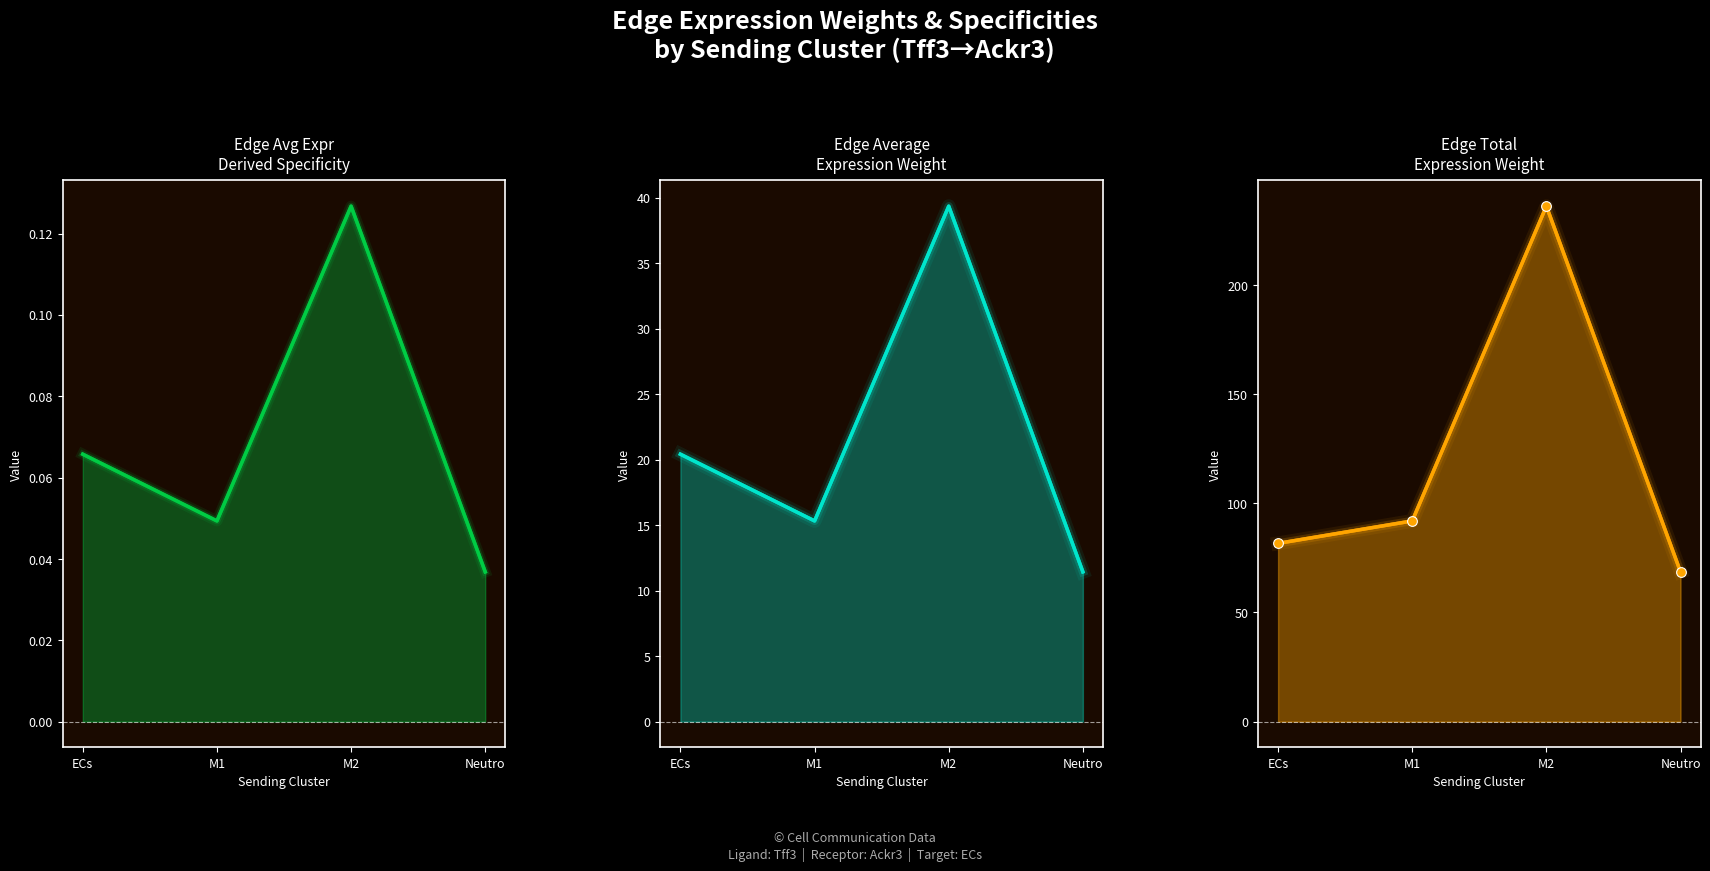

True or false: Edge average expression weight and Edge total expression weight intersect in this chart.

False